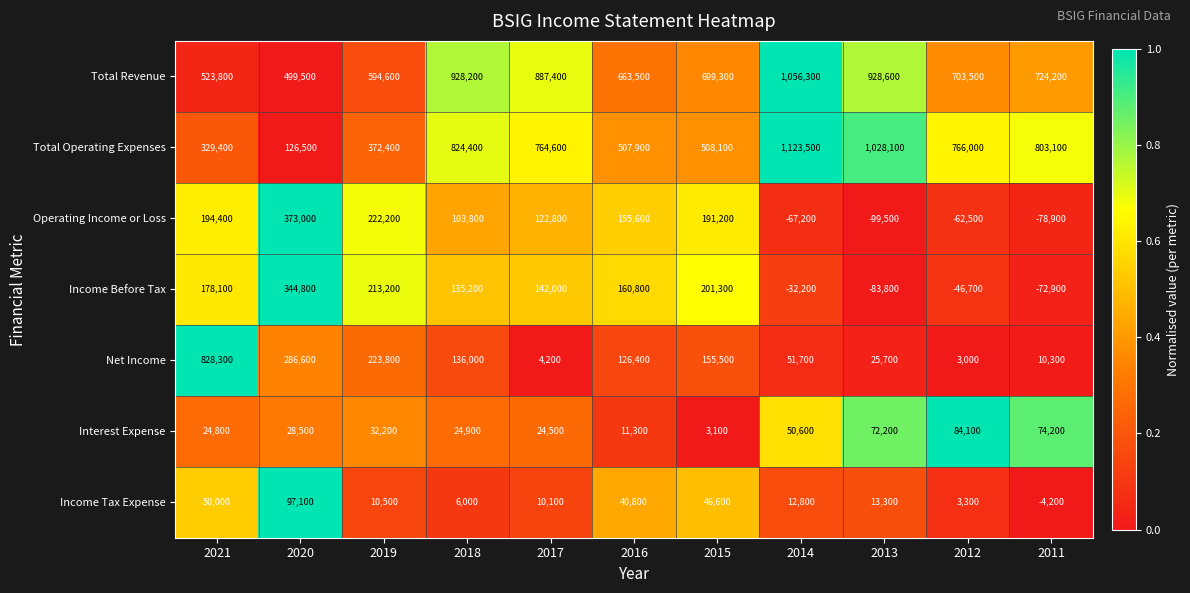

Where is Interest Expense nearest to the value 43600?

2014